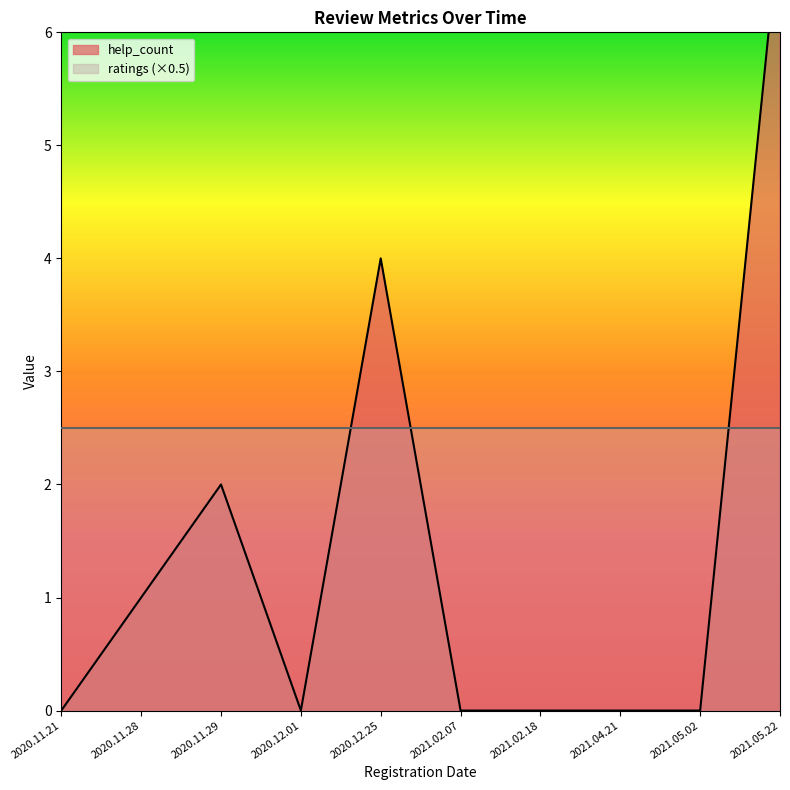

Reading left to right, what are all the values shown in this chart?

0	1	2	0	4	0	0	0	0	7